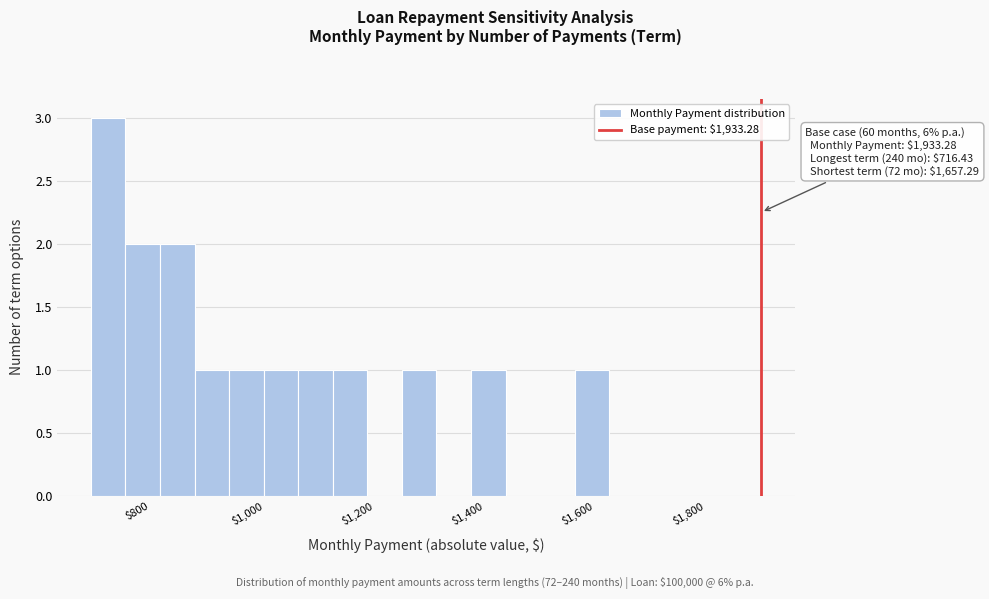

Read against the x-axis, roughly where is the centre of the tallest bar?

740